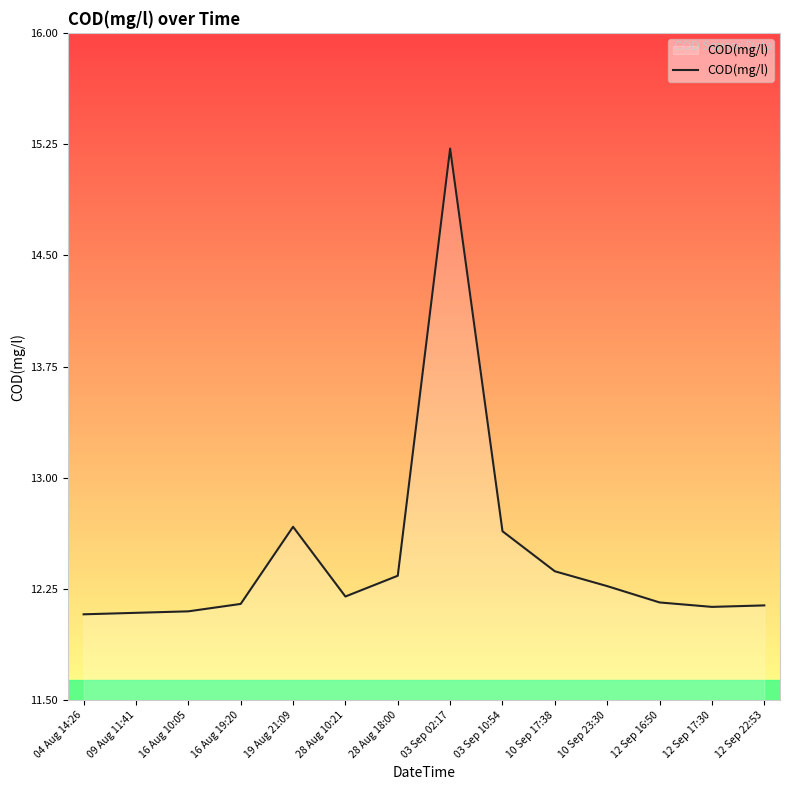

What position from the right is 03 Sep 10:54?

6